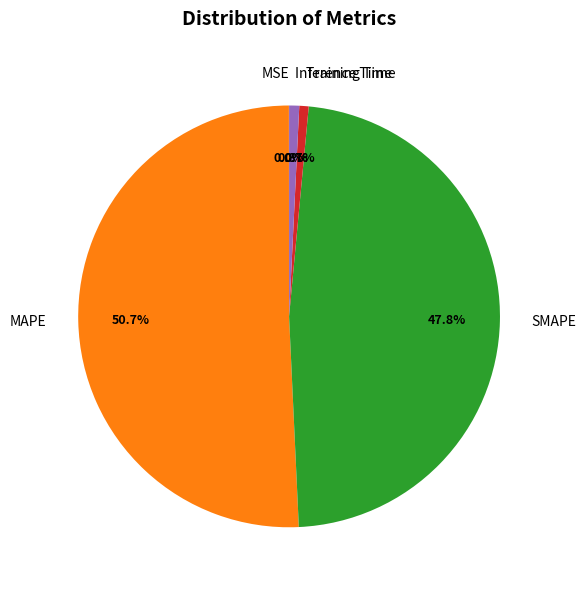

Which has a higher value, Inference Time or SMAPE?

SMAPE